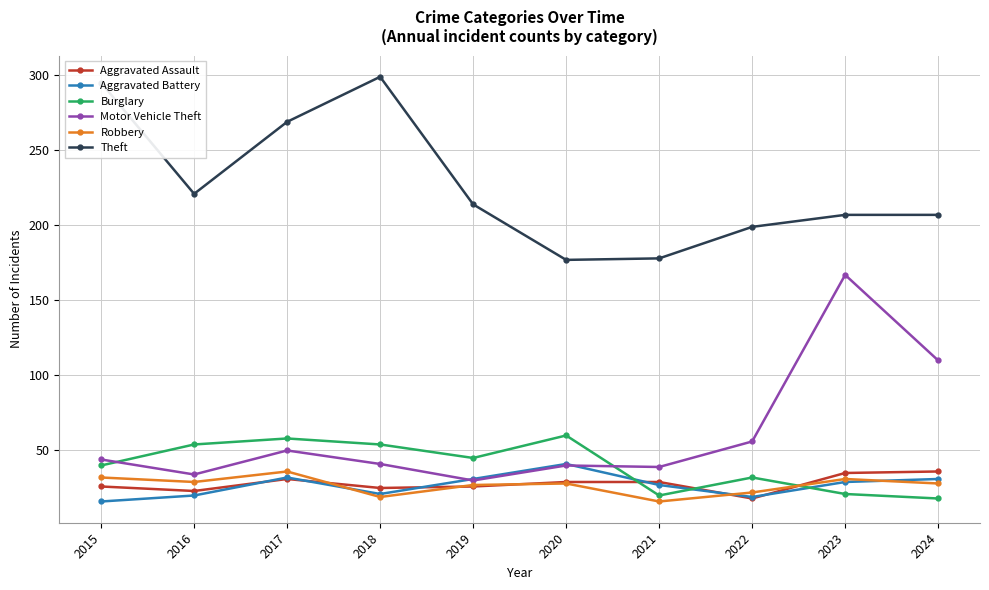

Between 2018 and 2021, which series saw the biggest shift?

Theft